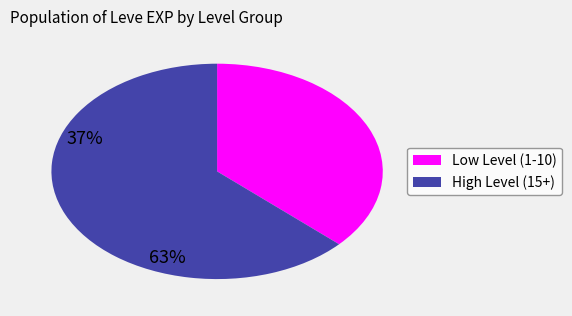

Is there a majority slice in this chart?

Yes